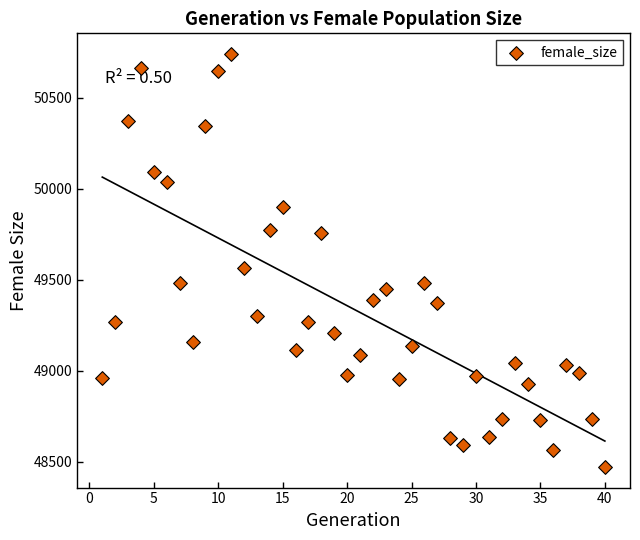

What Y value in the scatter plot is closest to 49606?

49564